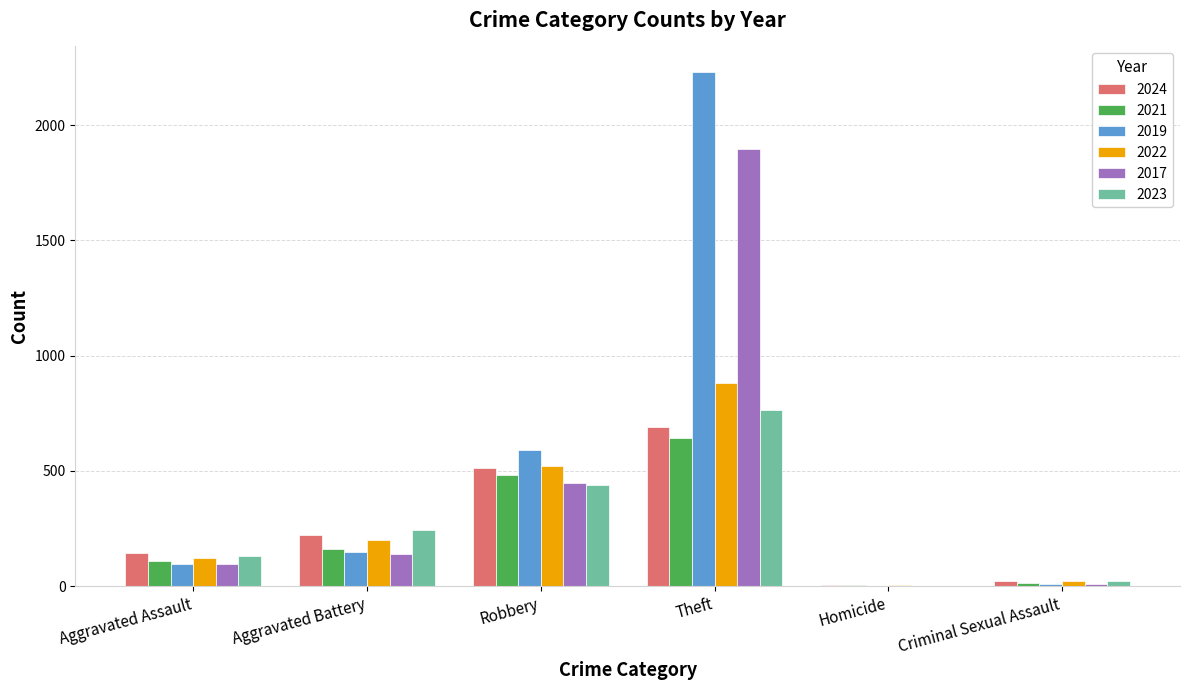

The value of 2023 at Theft is 254. True or false?

False